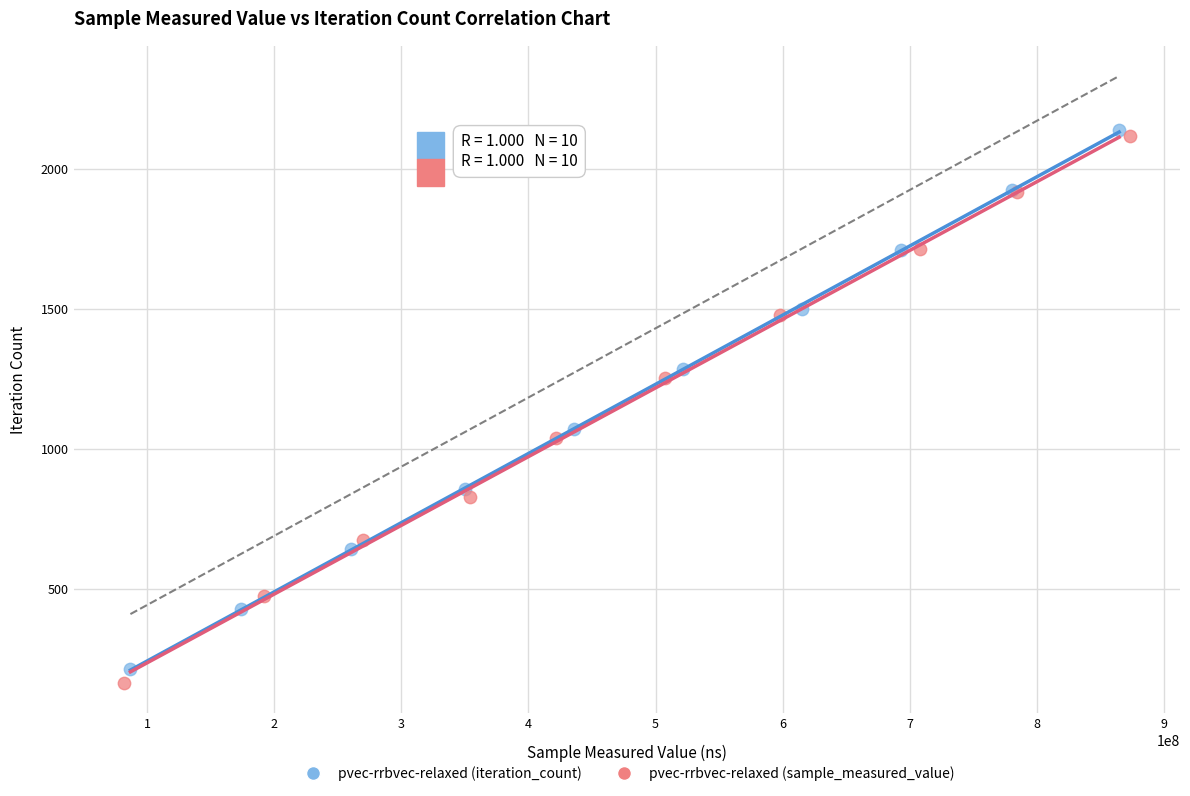

Which series has the widest spread of Y values?

pvec-rrbvec-relaxed (sample_measured_value)